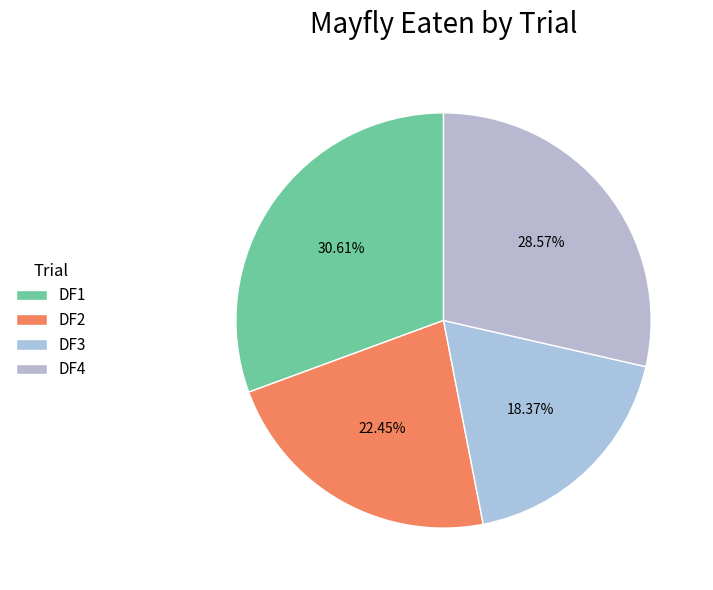

Which category has the biggest portion of the pie?

DF1